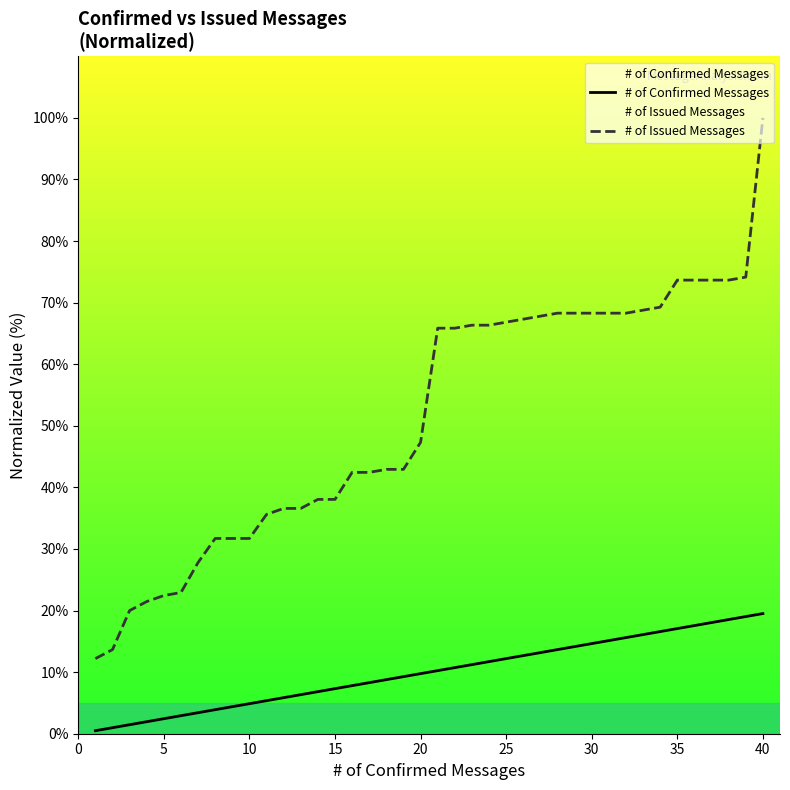

What is the average value of the # of Confirmed Messages series?

10.0